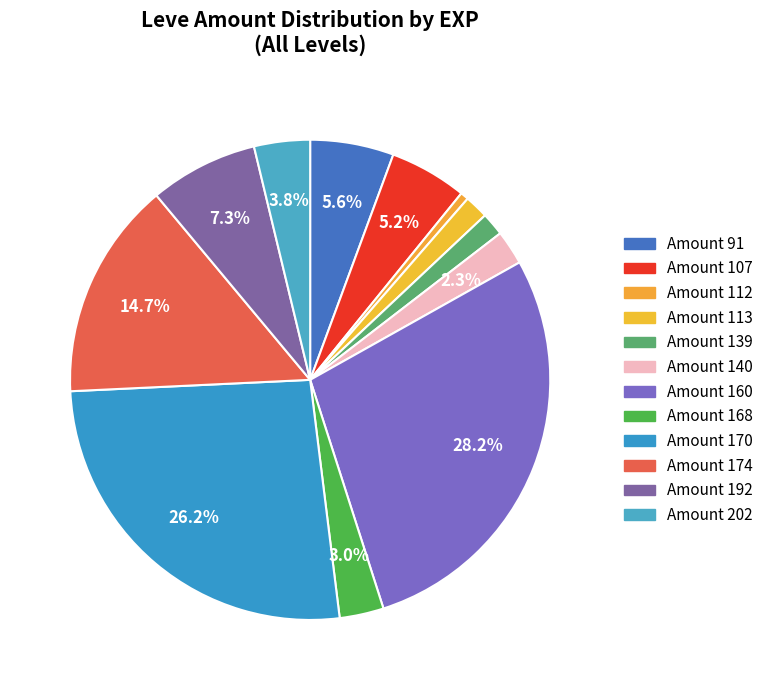

Count the number of slices in the pie.

12